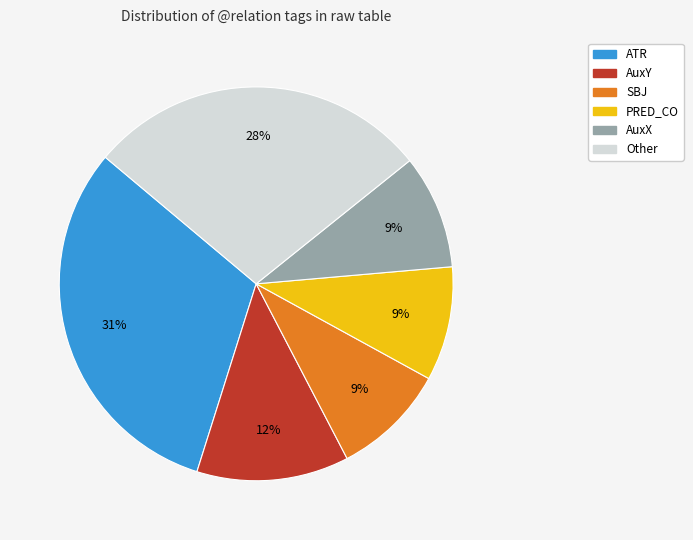

Is there a majority slice in this chart?

No